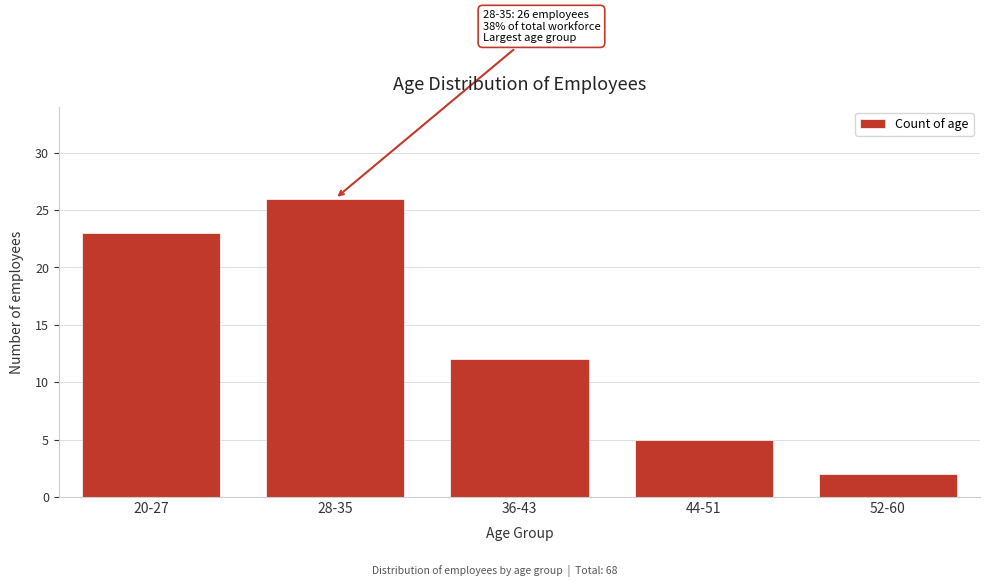

Reading left to right, transcribe all the data shown in this chart.

20-27=23	28-35=26	36-43=12	44-51=5	52-60=2